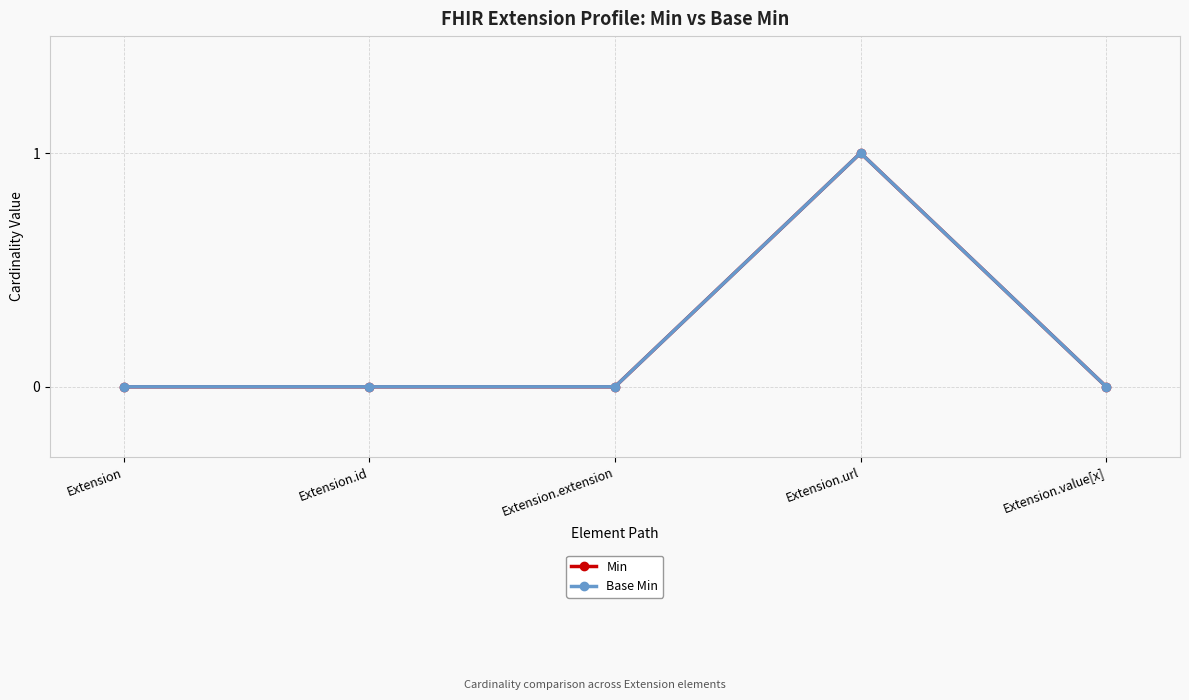

What is the sum of all Base Min values?

1